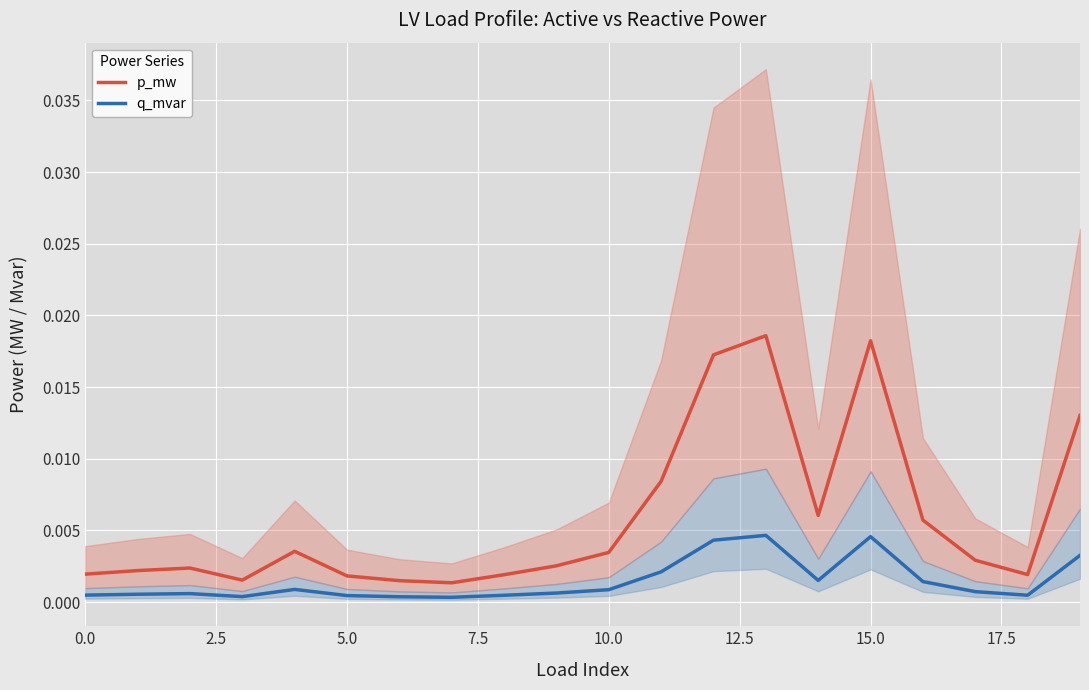

True or false: p_mw and q_mvar cross at least once.

False